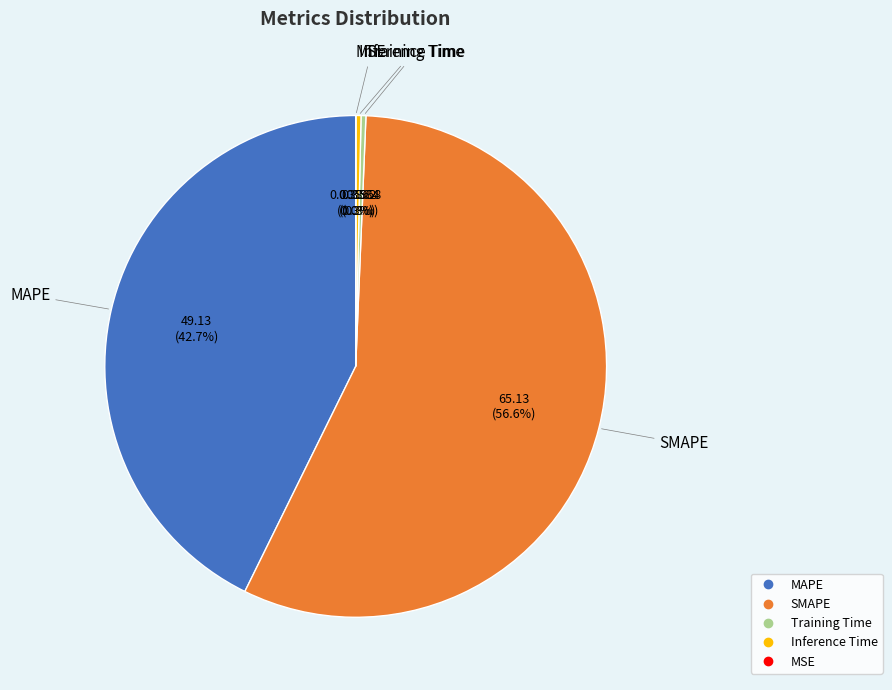

Which category has the biggest portion of the pie?

SMAPE